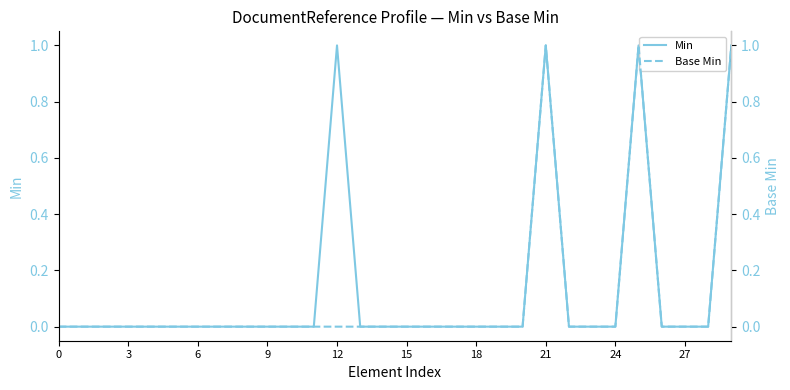

The value of Base Min at 15 is -1. True or false?

False